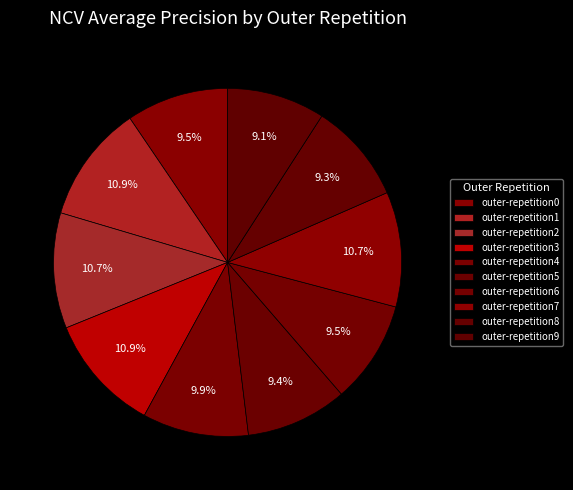

How many segments does this pie chart have?

10